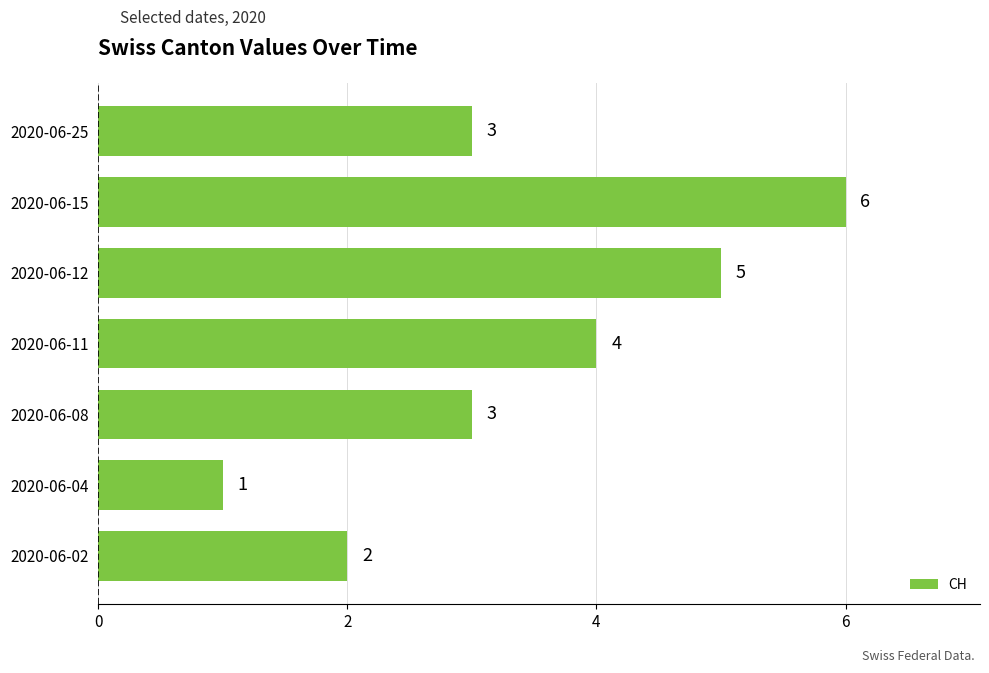

Count the values in the range 2 to 5.

5